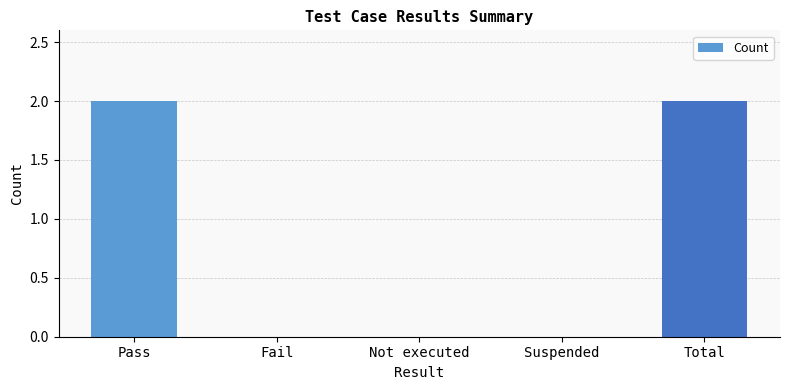

True or false: the data shows 2 at Pass.

True